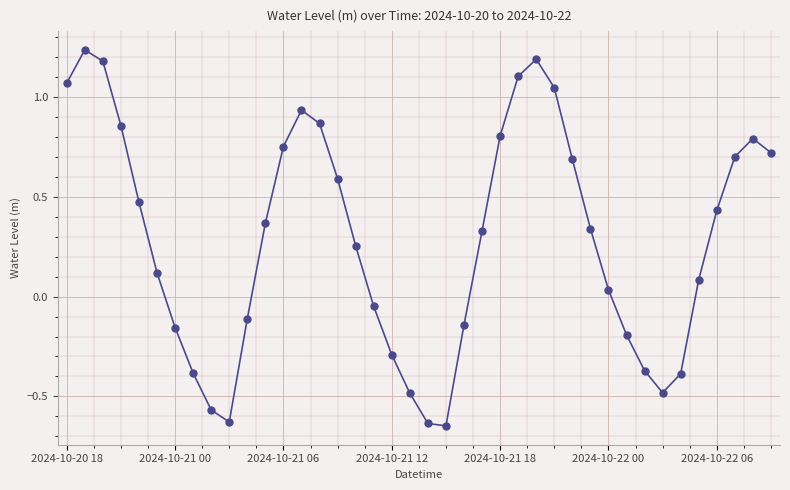

How many data points are less than 0?

15